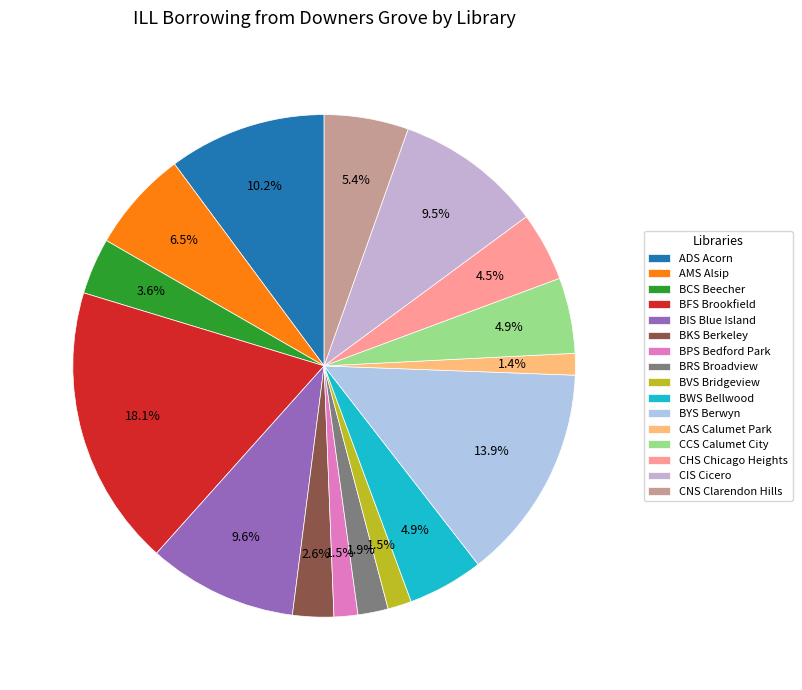

How many slices are in this pie chart?

16